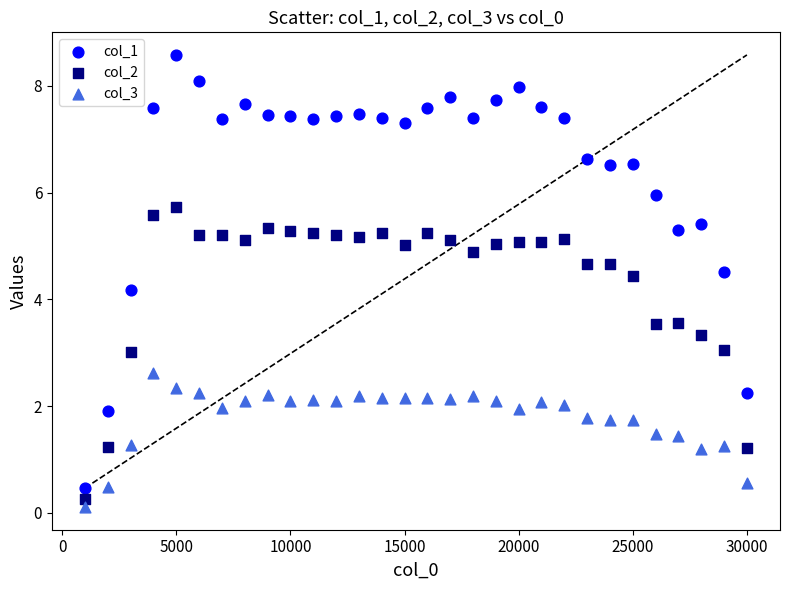

Which series contains the highest Y value?

col_1